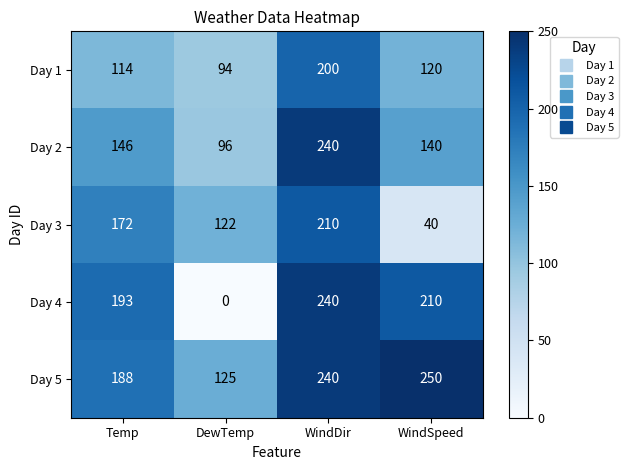

Is it true that Day 3 equals 210 at WindDir?

True